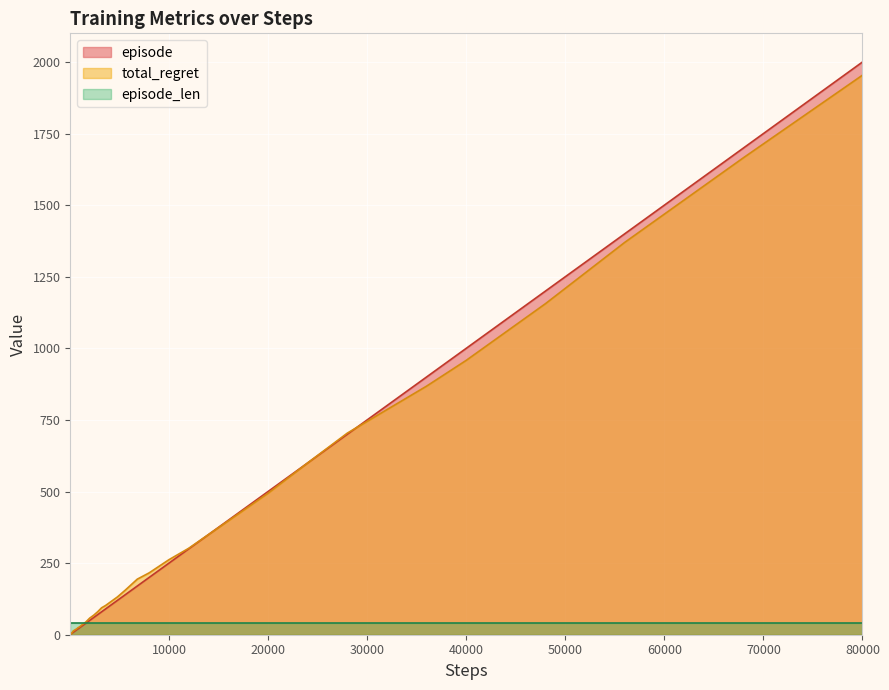

How many lines are shown in the chart?

3